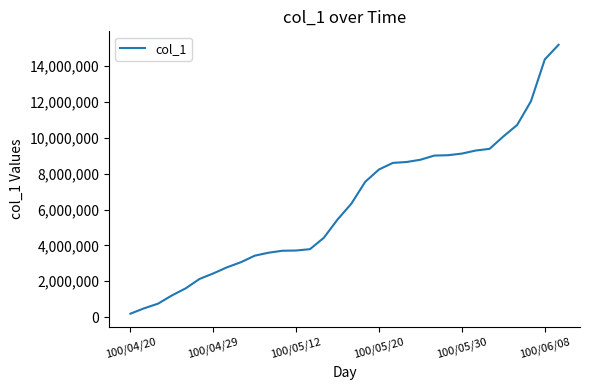

What is the greatest value displayed?

15200000